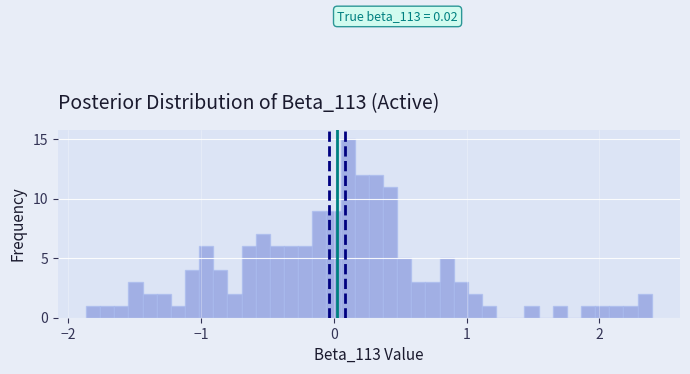

Read against the x-axis, roughly where is the centre of the tallest bar?

0.1